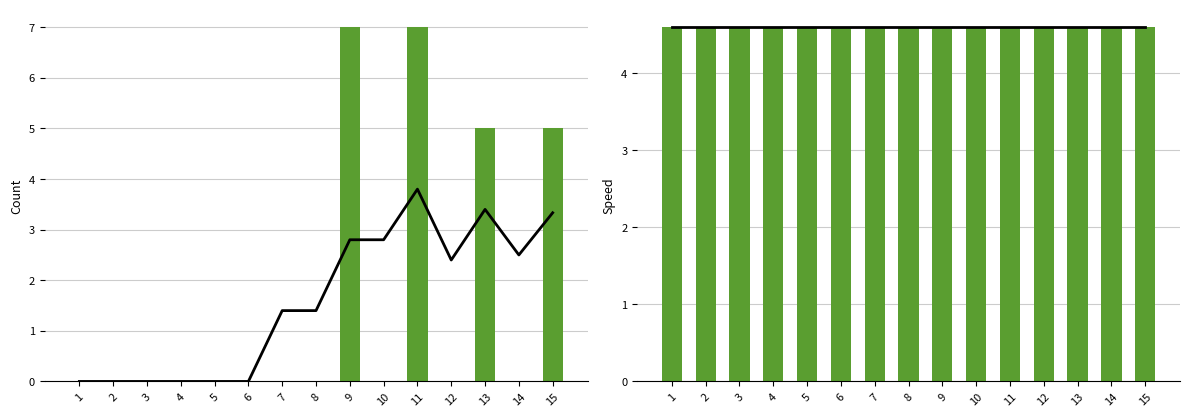

Which series has the largest total across all categories?

wind speed